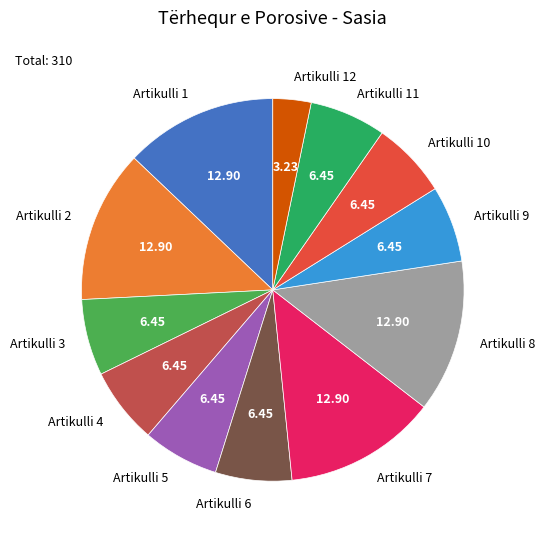

Which has a higher value, Artikulli 1 or Artikulli 5?

Artikulli 1